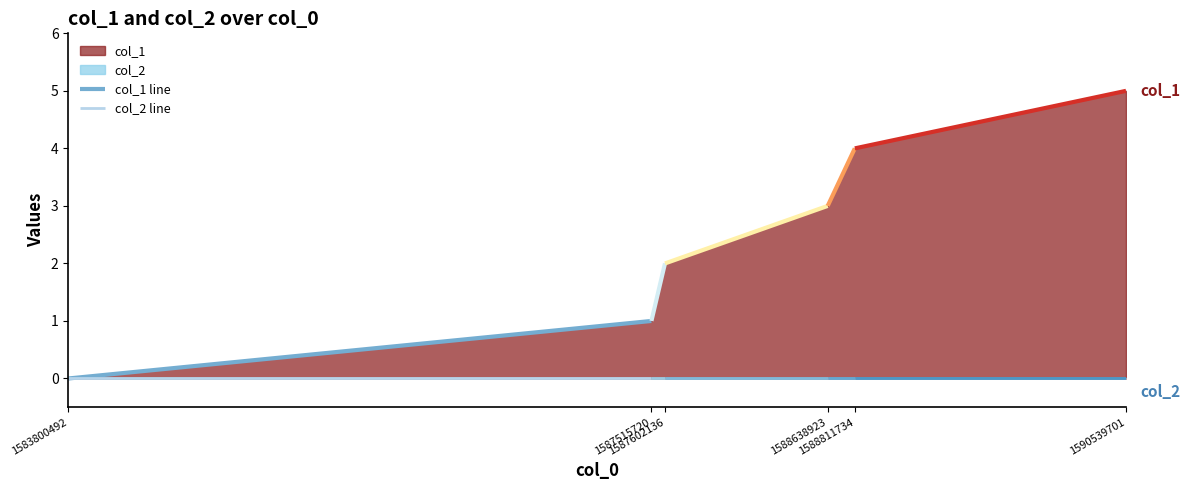

Does the chart display data point markers on the line(s)?

No